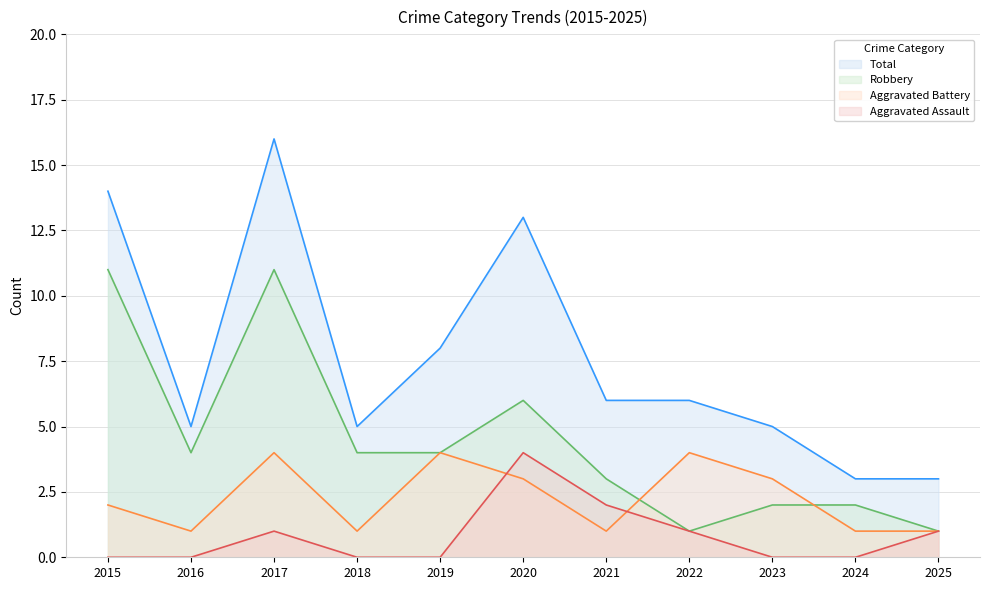

At 2023, list the series in order from largest to smallest.

Total, Aggravated Battery, Robbery, Aggravated Assault